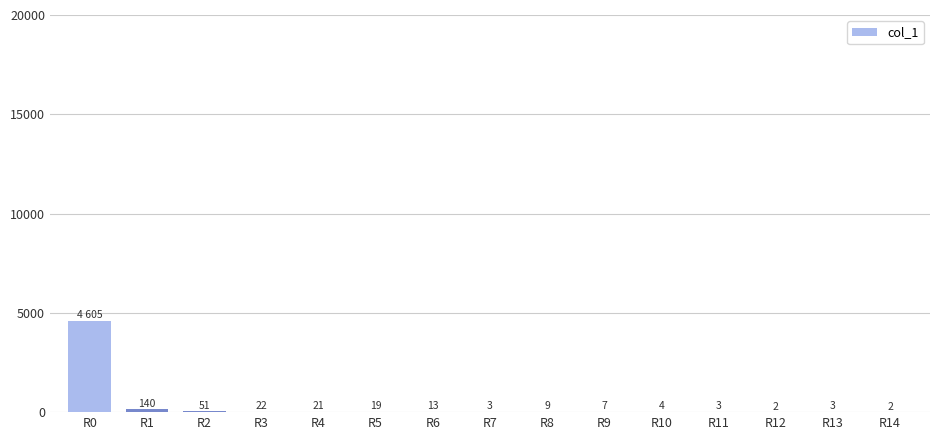

Which category has the highest value across all series?

R0